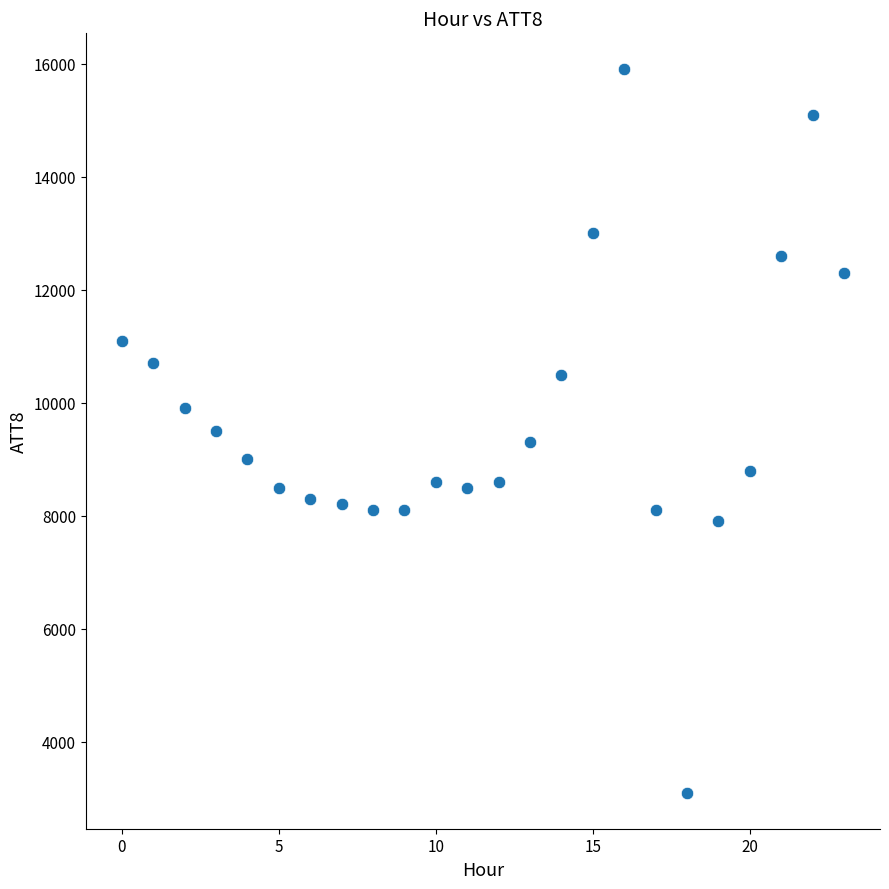

What is the range of Y values (max minus min)?

12800